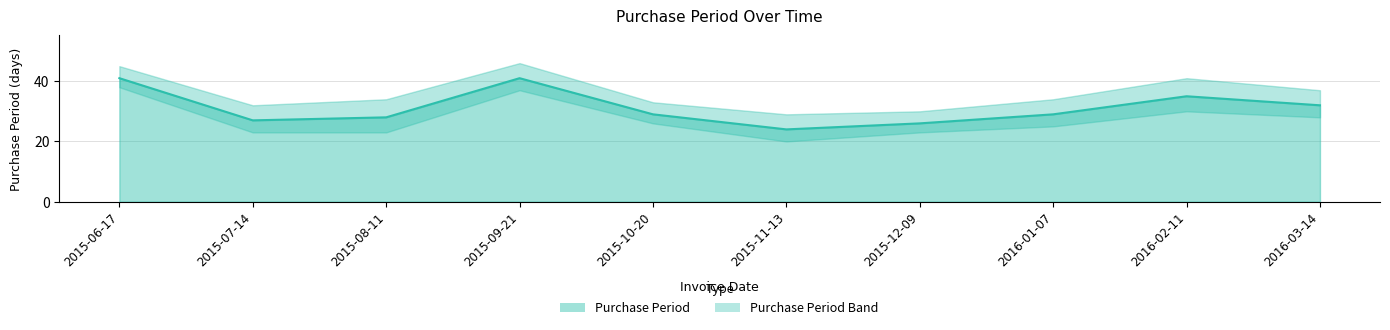

At which label is the value closest to 32?

2016-03-14